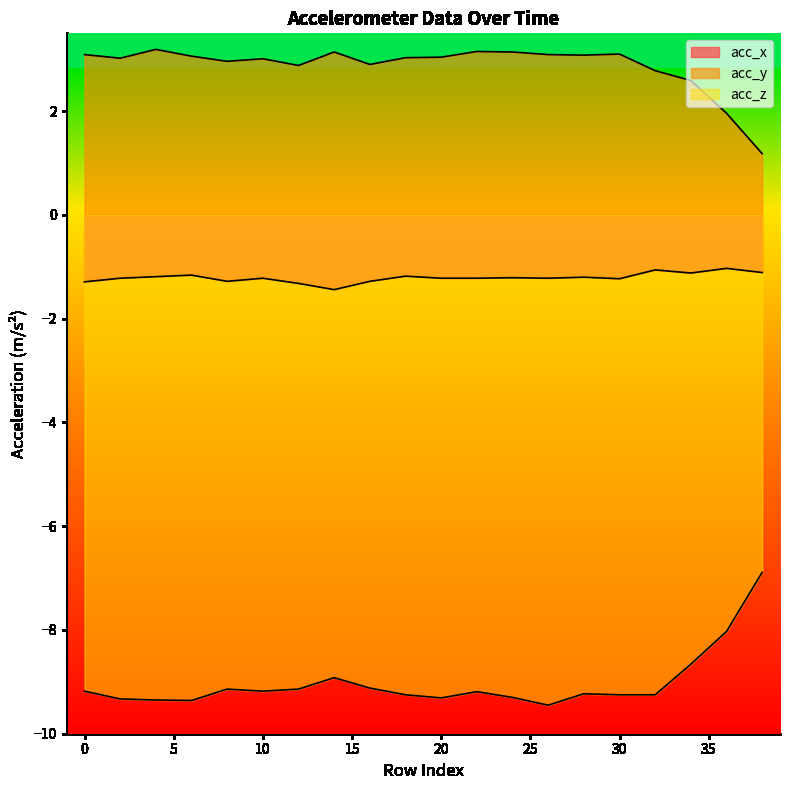

How many interior local peaks does the acc_z series have?

4